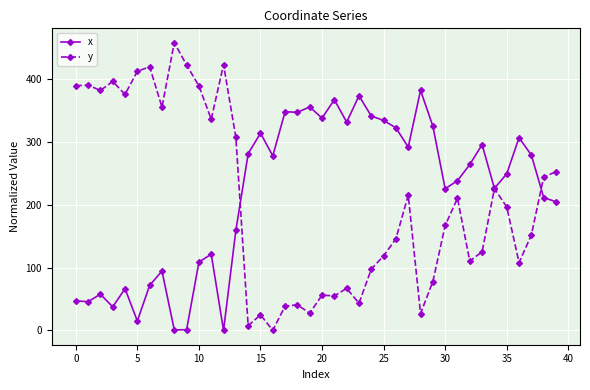

List the series in order of their peak value, highest first.

y, x